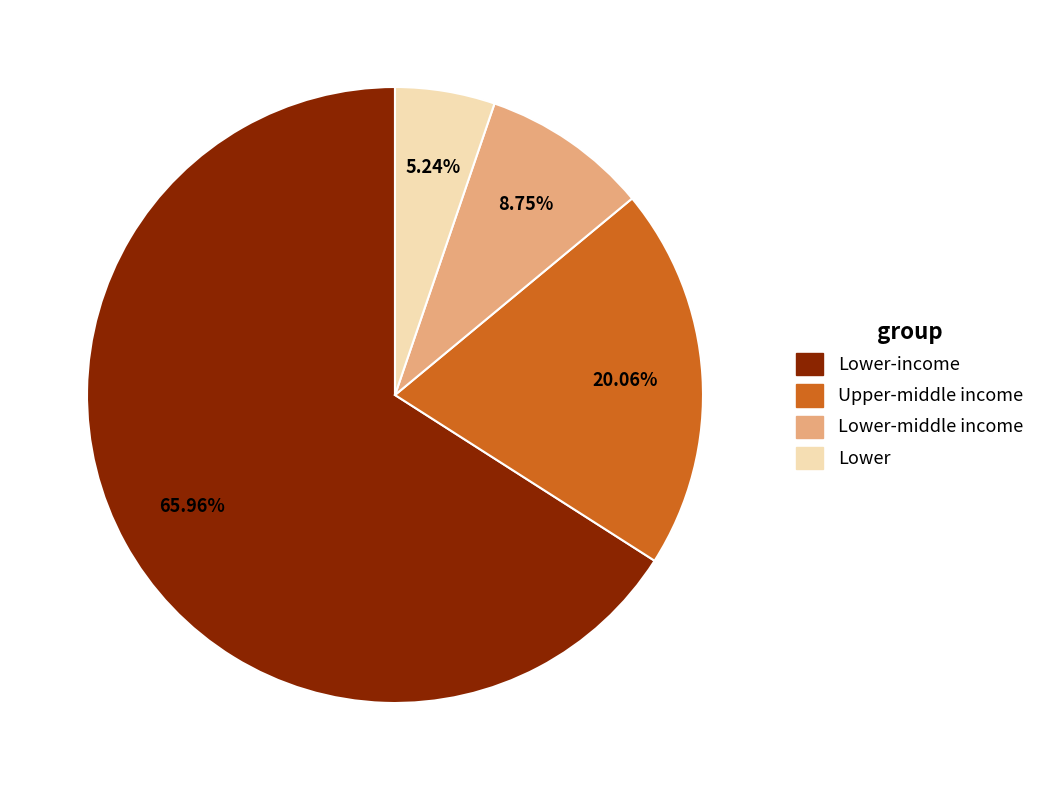

To the nearest percent, what is the average slice percentage?

25%